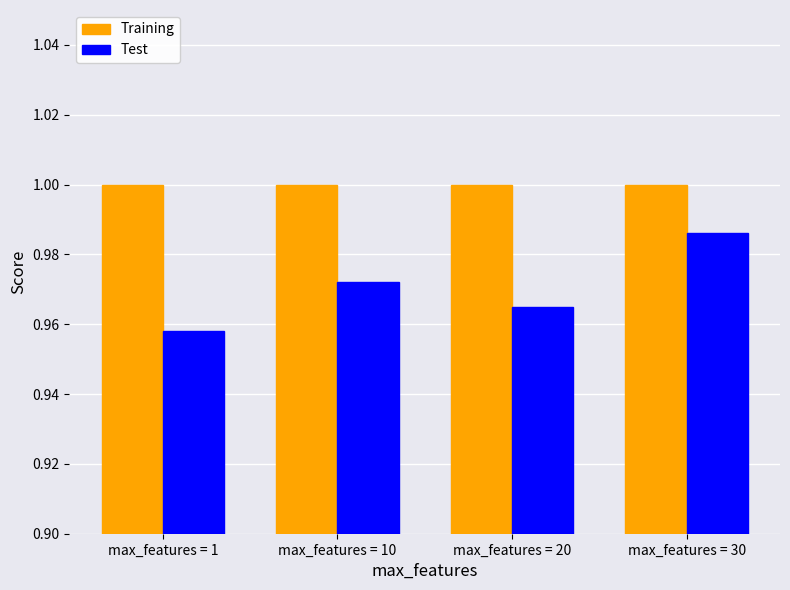

How many bars are there in total?

8